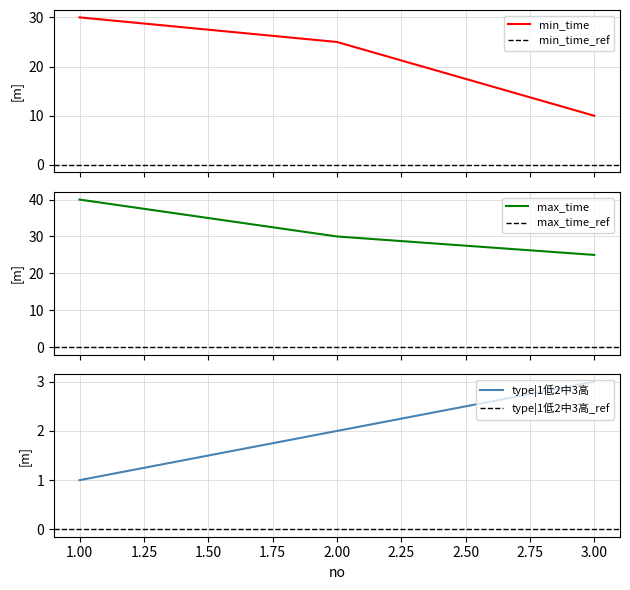

Reading left to right, list all the values displayed in this chart.

min_time: 30	25	10
max_time: 40	30	25
type|1低2中3高: 1	2	3